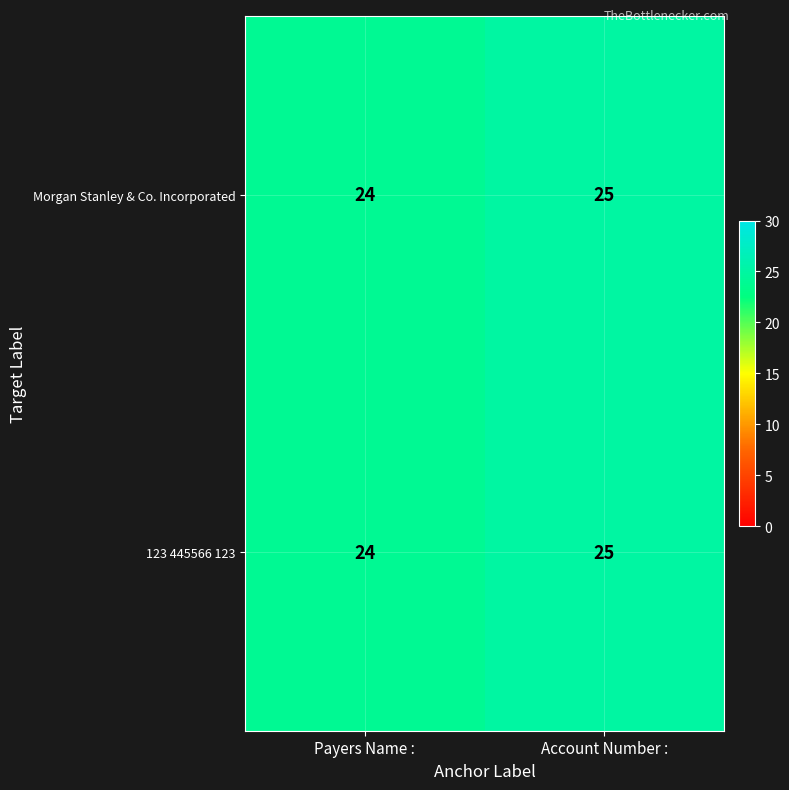

What is the maximum value for Morgan Stanley & Co. Incorporated?

25